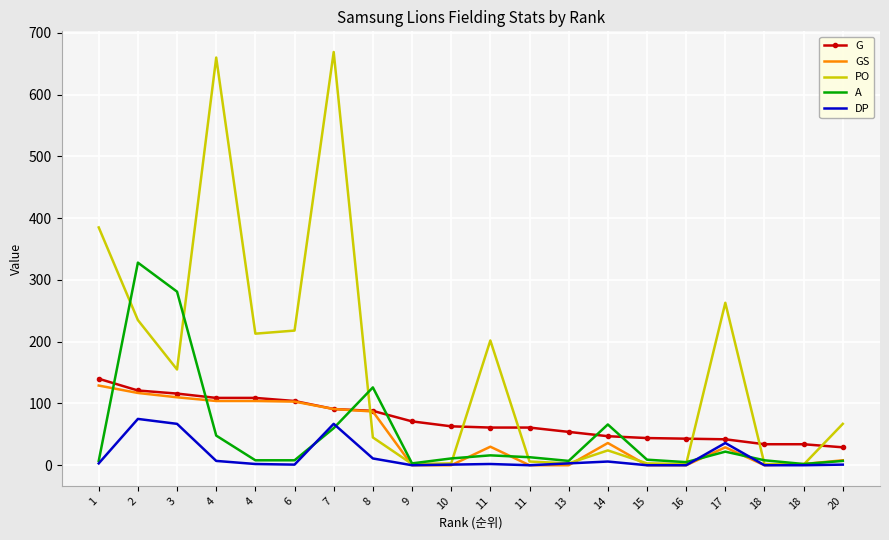

Reading left to right, extract all data points from this chart.

G: 140	121	116	109	109	104	91	88	71	63	61	61	54	47	44	43	42	34	34	29
GS: 129	117	110	104	104	103	91	87	0	0	30	0	0	36	0	0	29	0	2	8
PO: 385	235	155	660	213	218	669	45	2	3	202	6	3	24	3	2	263	2	1	67
A: 7	328	281	48	8	8	60	126	3	11	16	13	7	66	9	5	22	8	2	7
DP: 3	75	67	7	2	1	67	11	0	1	2	0	3	6	0	0	36	0	0	1